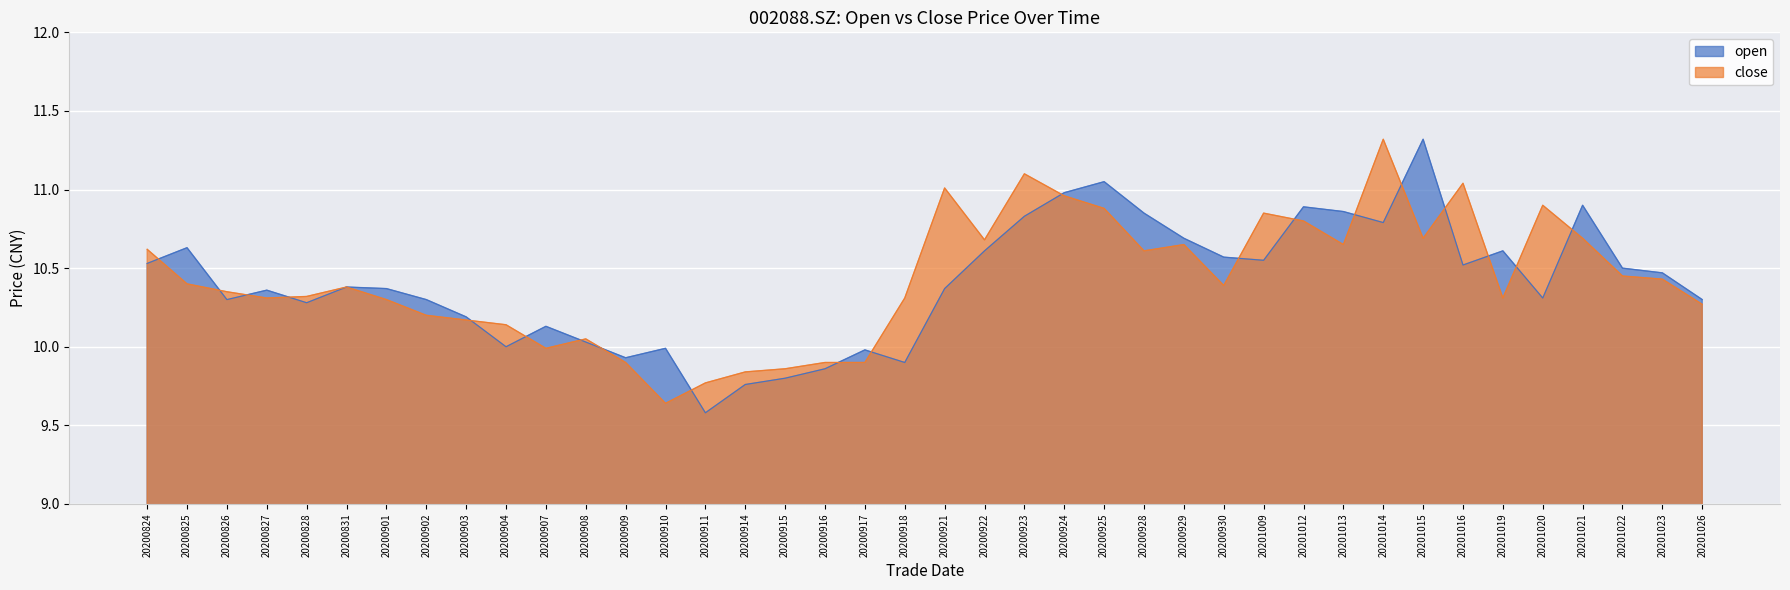

How many distinct data groups are displayed?

2